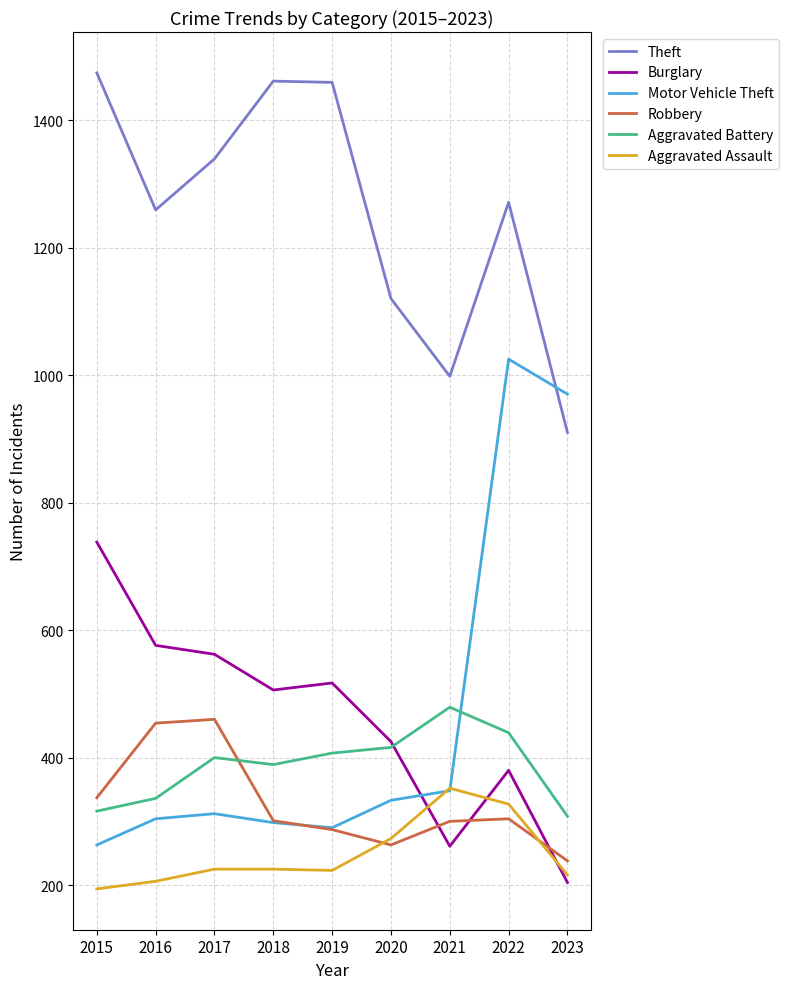

How many intersections are there between Aggravated Battery and Burglary?

1